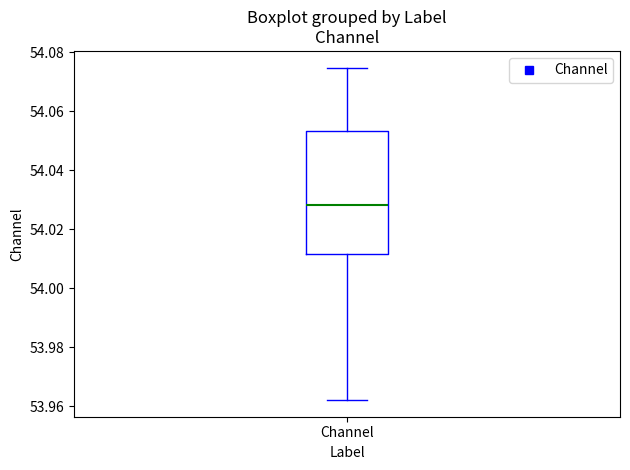

Transcribe this box plot: give where the median line is, the range the box spans, and where the two whiskers end, as read against the y-axis. The values are not printed on the chart, so give them approximately, as read against the axis.

median 54.028, box 54.012 to 54.054, whiskers 53.962 to 54.074